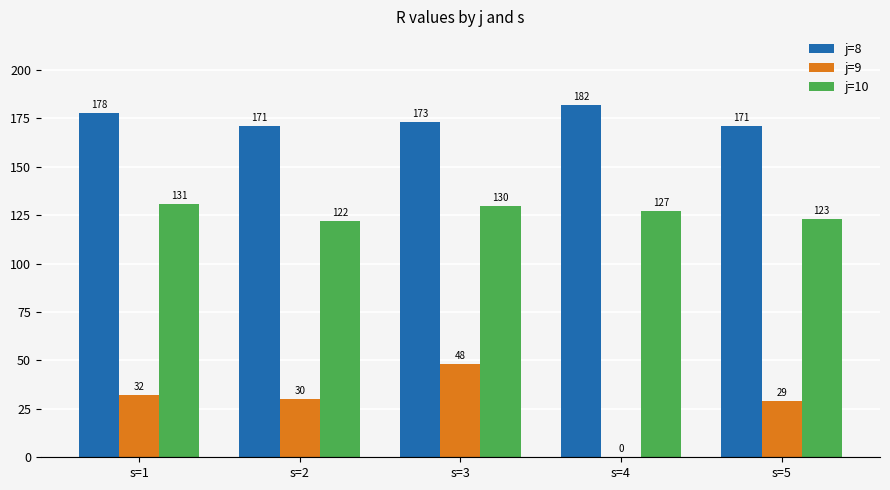

True or false: j=8 has a value of 178 at s=1.

True